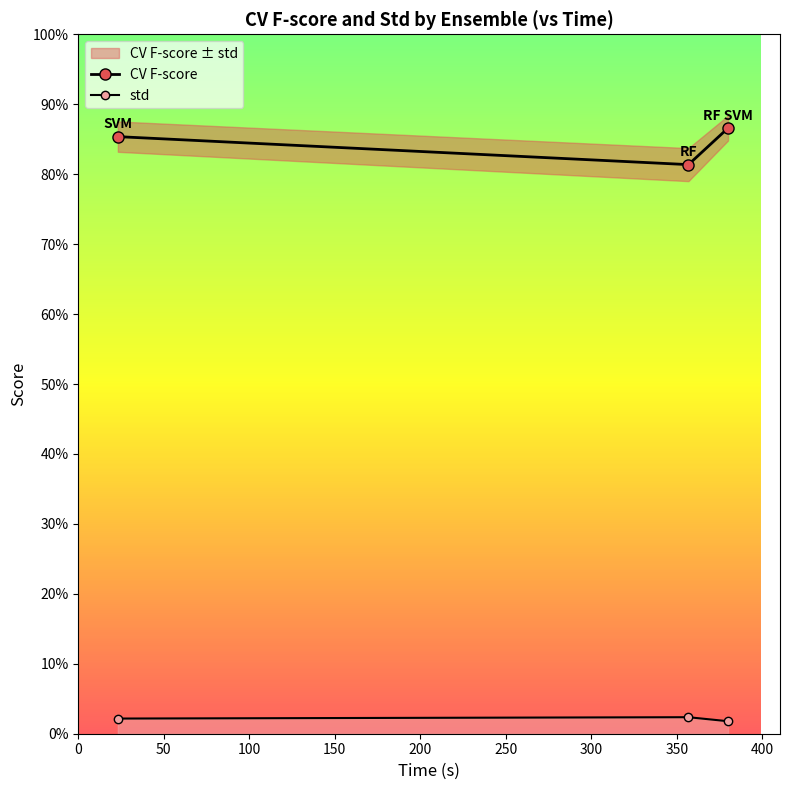

At which category does the chart reach its minimum across all series?

RF SVM